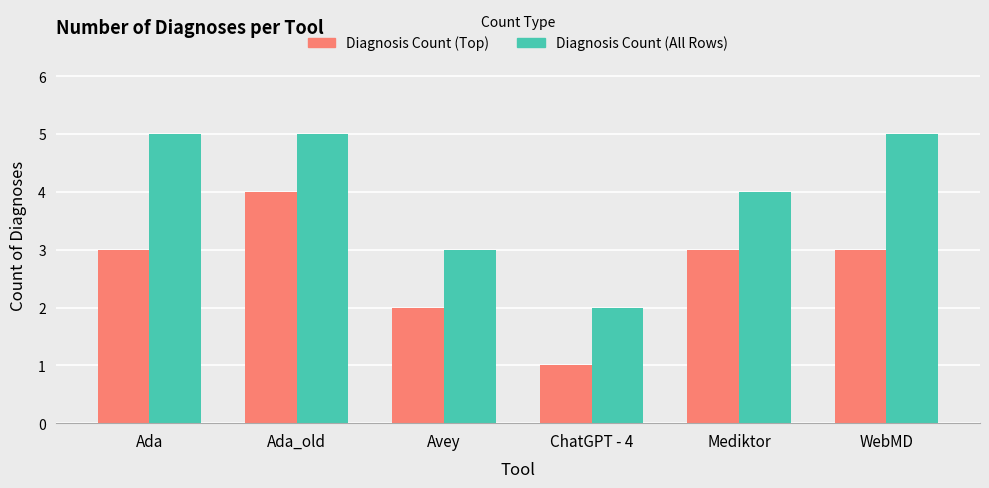

What is the total value across all series at WebMD?

8